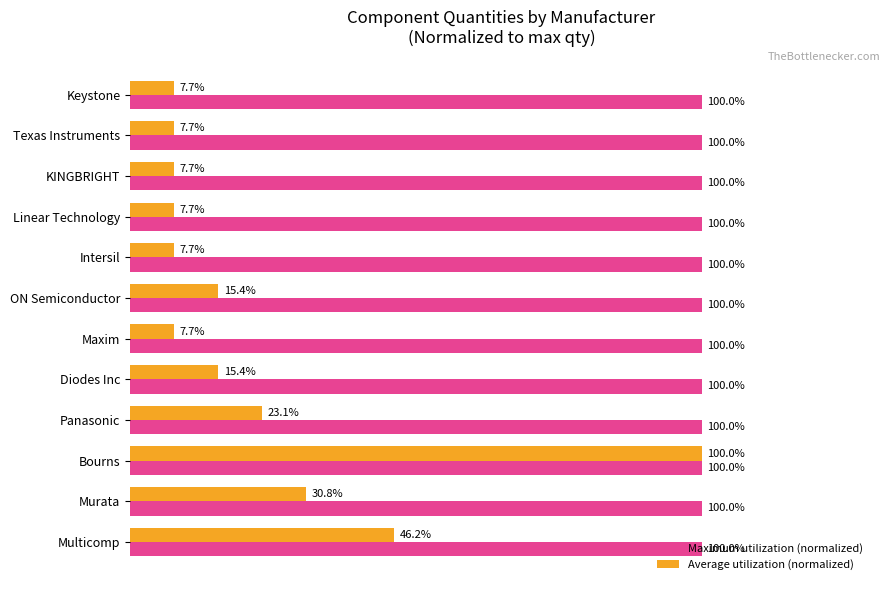

Rank the series by their average value, from lowest to highest.

Average utilization (normalized), Maximum utilization (normalized)